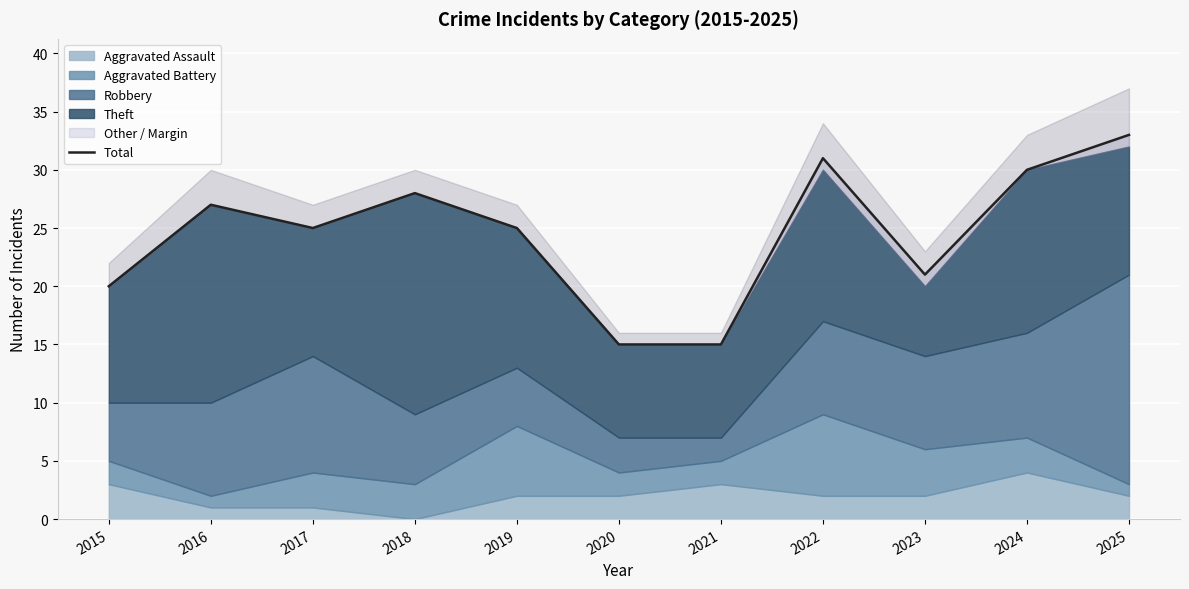

Which has a higher value, 2015 or 2023?

2023